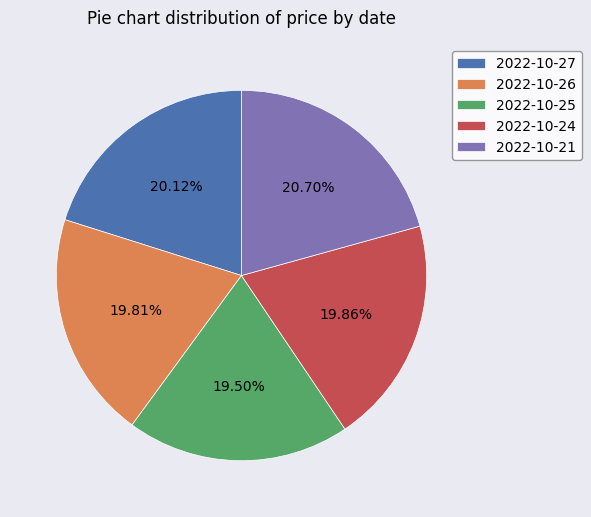

Which slice is the largest?

2022-10-21